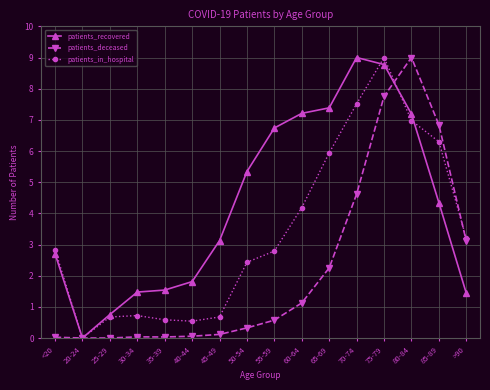

The value of patients_recovered at 80-84 is 4.7. True or false?

False